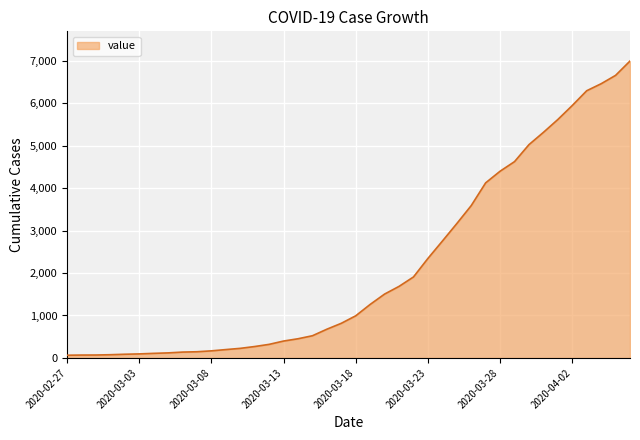

What is the maximum value shown in the chart?

6995